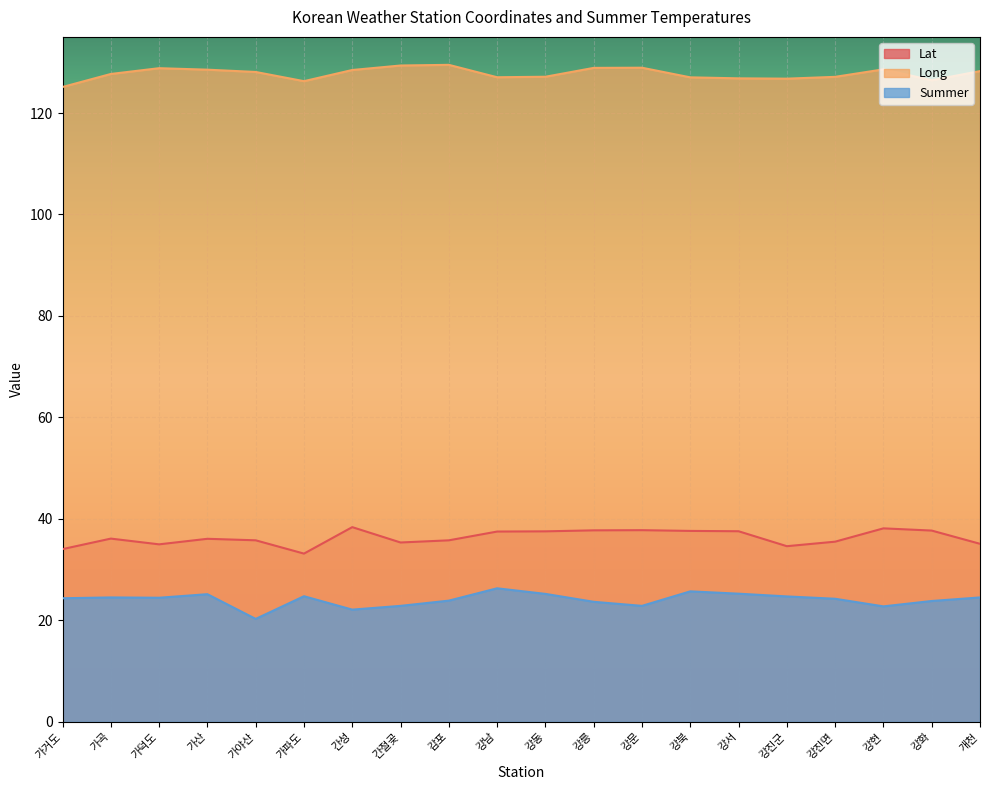

Which series has the largest range (max minus min)?

Summer